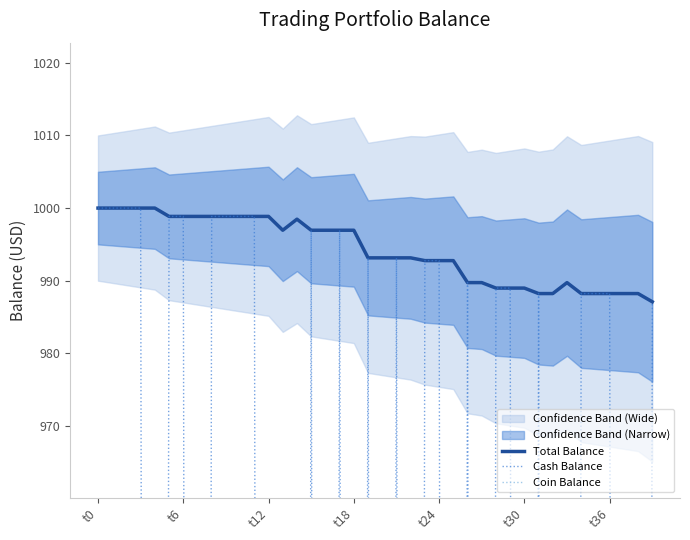

The value of Total Balance at 33 is 1637.9. True or false?

False